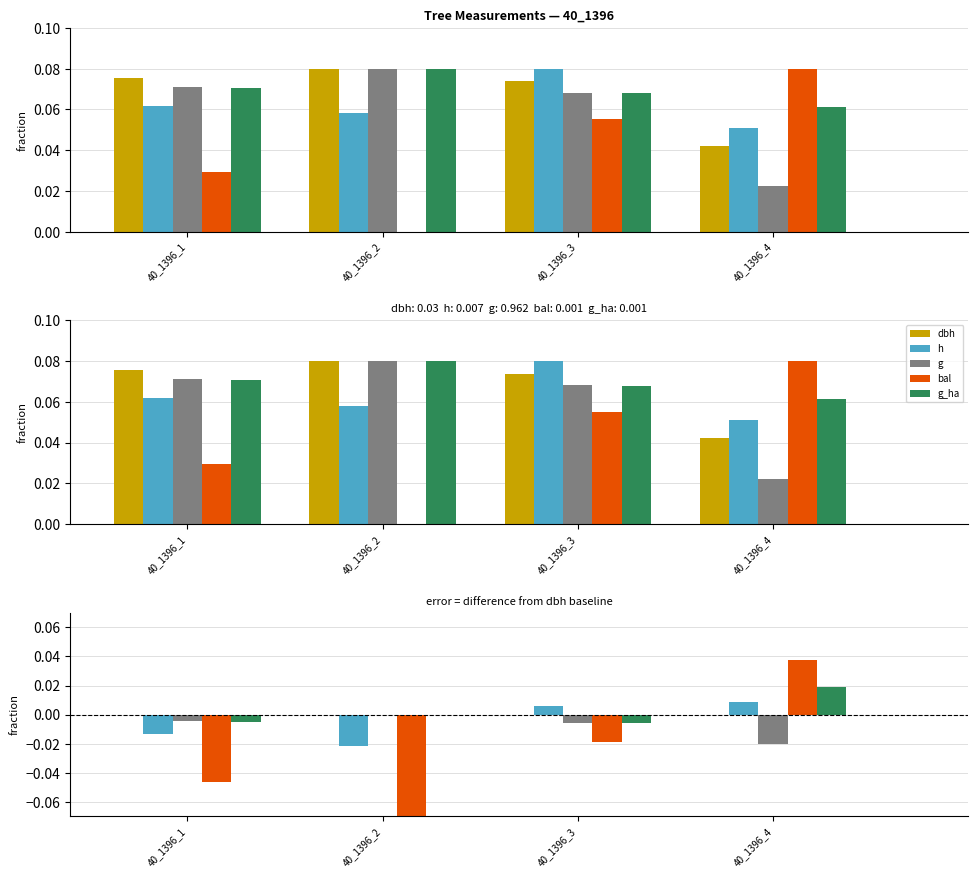

Reading left to right, transcribe all the data shown in this chart.

dbh: 40_1396_1=0.0	40_1396_2=0.0	40_1396_3=0.0	40_1396_4=0.0
h: 40_1396_1=-0.0	40_1396_2=-0.0	40_1396_3=0.0	40_1396_4=0.0
g: 40_1396_1=-0.0	40_1396_2=0.0	40_1396_3=-0.0	40_1396_4=-0.0
bal: 40_1396_1=-0.0	40_1396_2=-0.1	40_1396_3=-0.0	40_1396_4=0.0
g_ha: 40_1396_1=-0.0	40_1396_2=0.0	40_1396_3=-0.0	40_1396_4=0.0